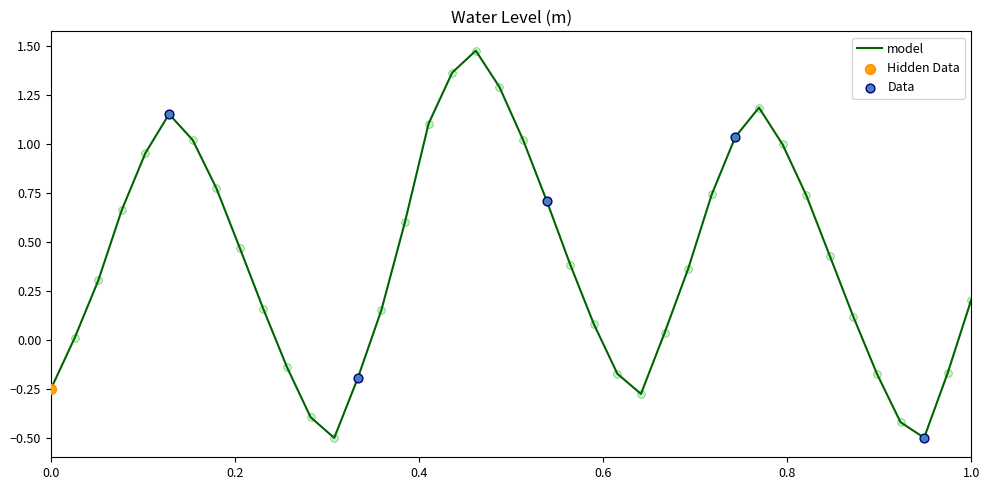

What is the difference between the maximum and minimum values?

2.0